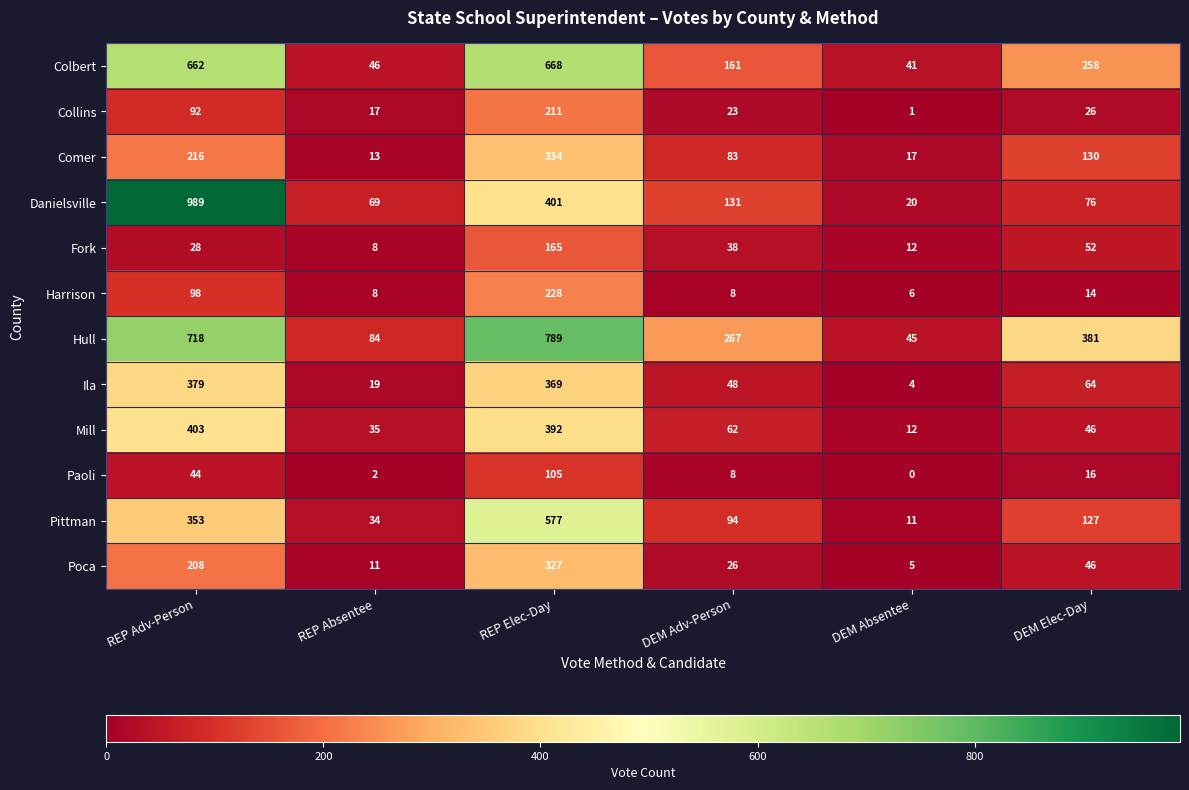

Read the Colbert value at REP Elec-Day, to the nearest 50.

650